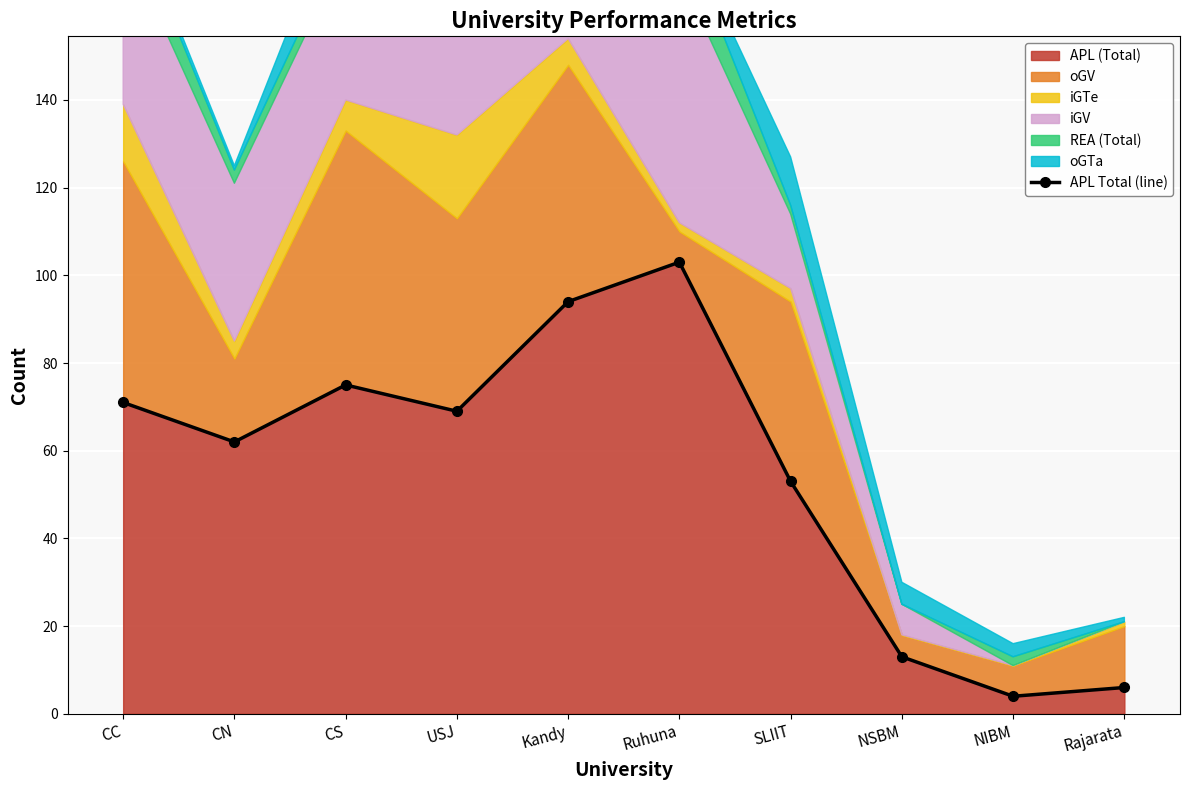

What value does the data have at CN, to the nearest 5?

60